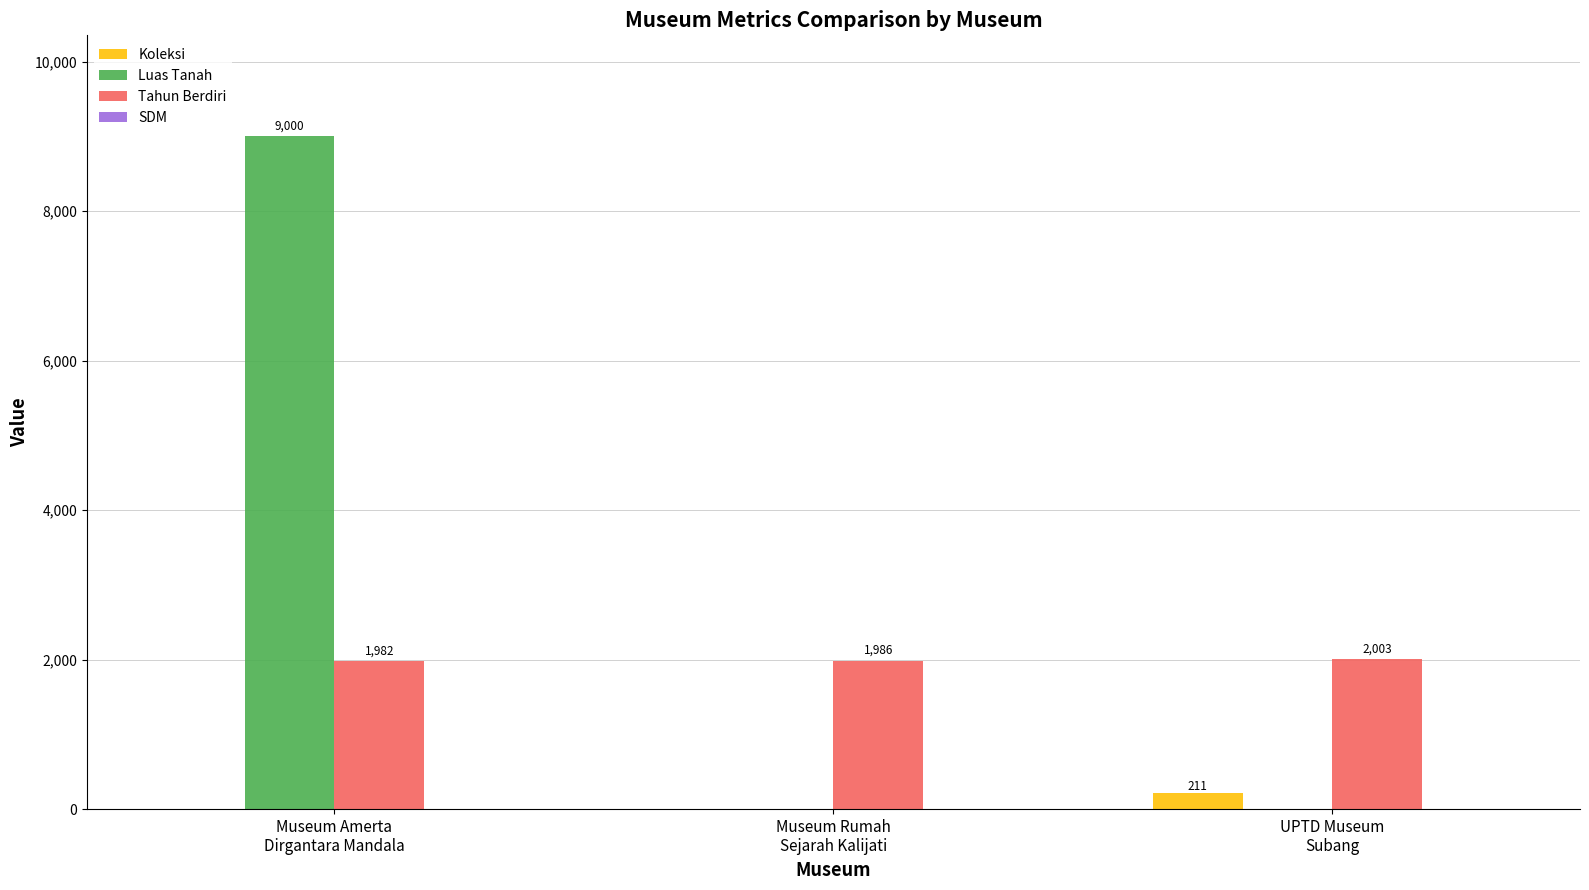

Which series has the largest total across all categories?

Luas Tanah